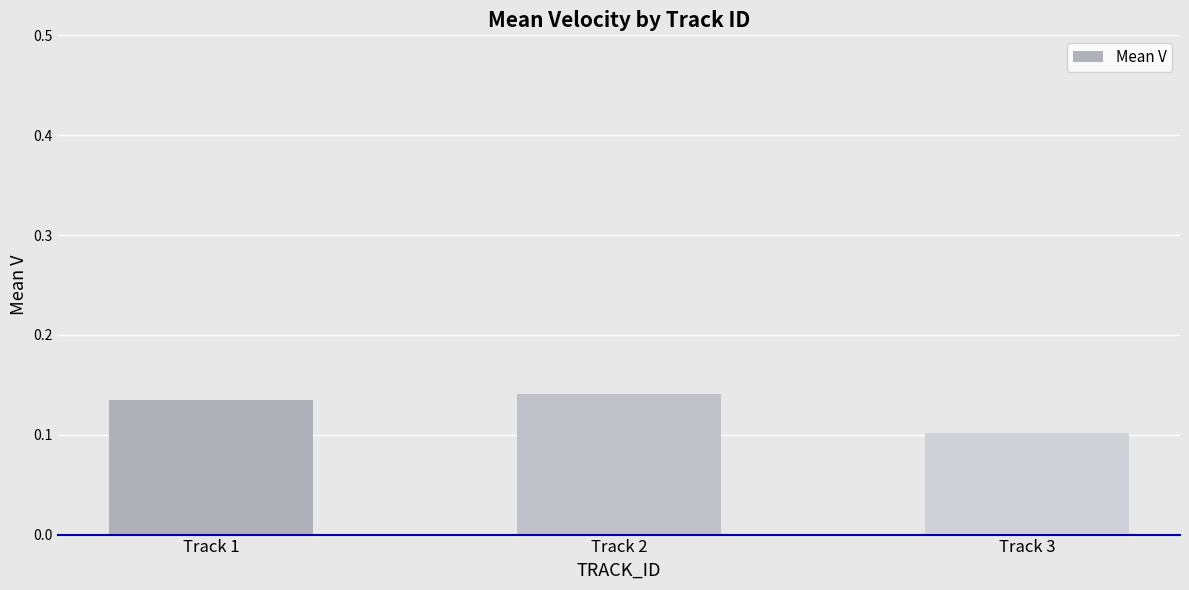

How many distinct data groups are displayed?

1